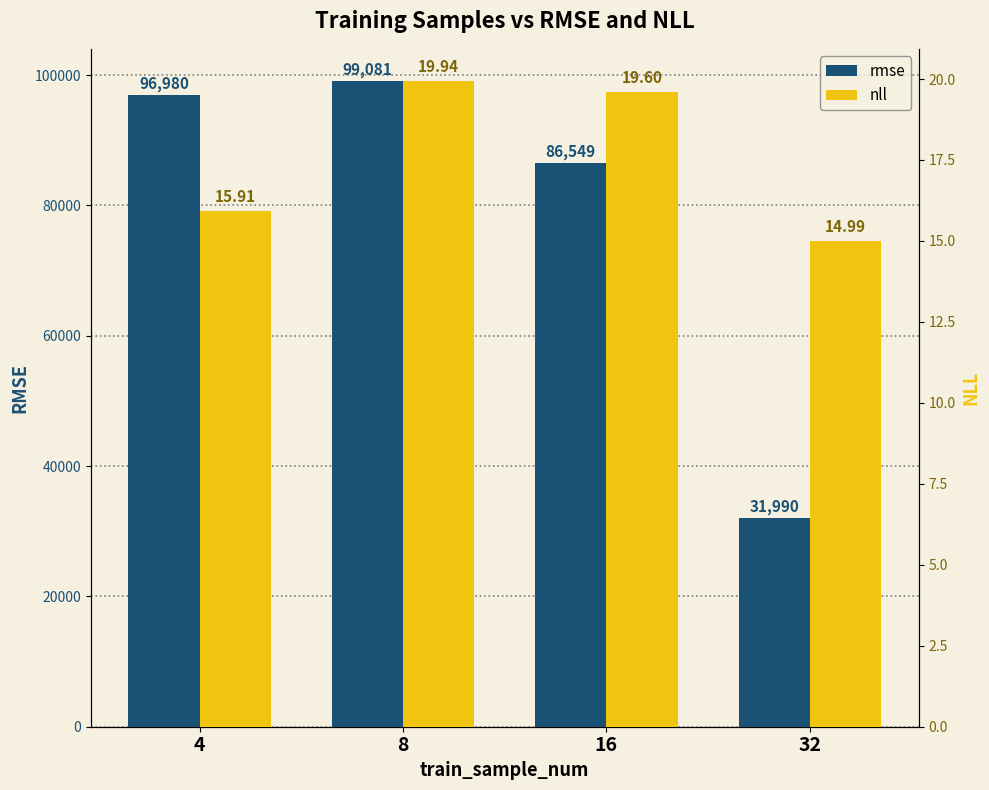

The value of nll at 32 is 15.0. True or false?

True